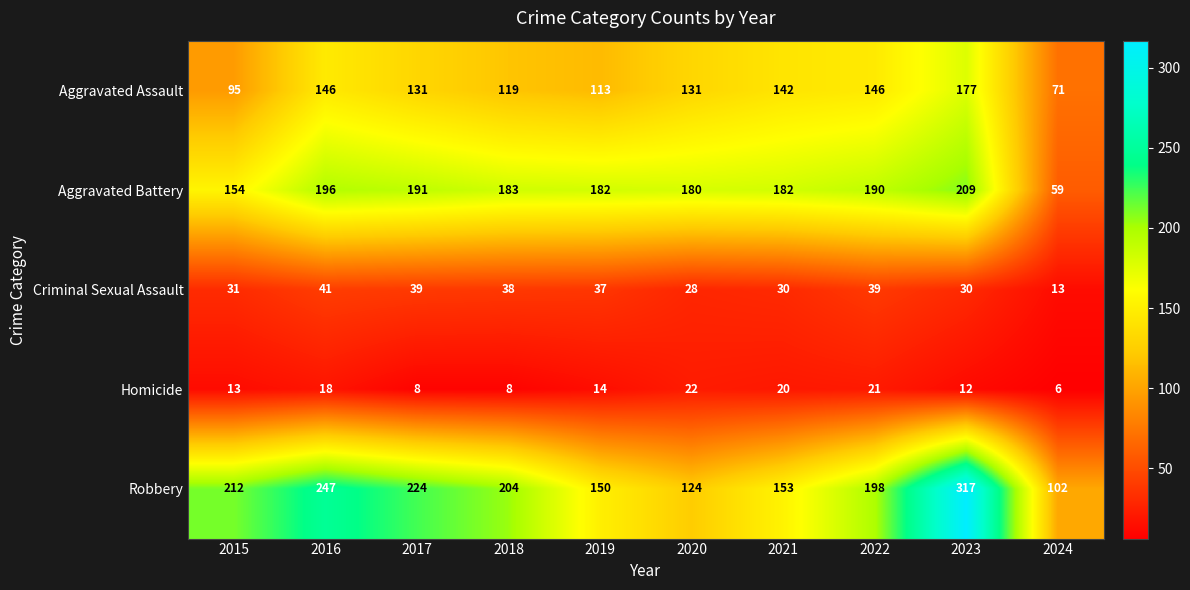

What is the sum of all Criminal Sexual Assault values?

326